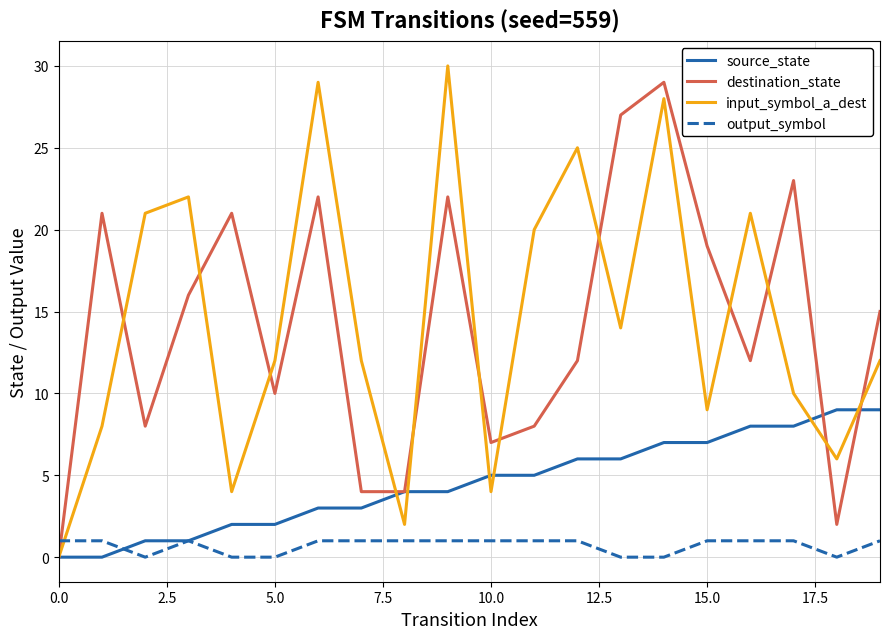

What is the maximum value shown in the chart?

30